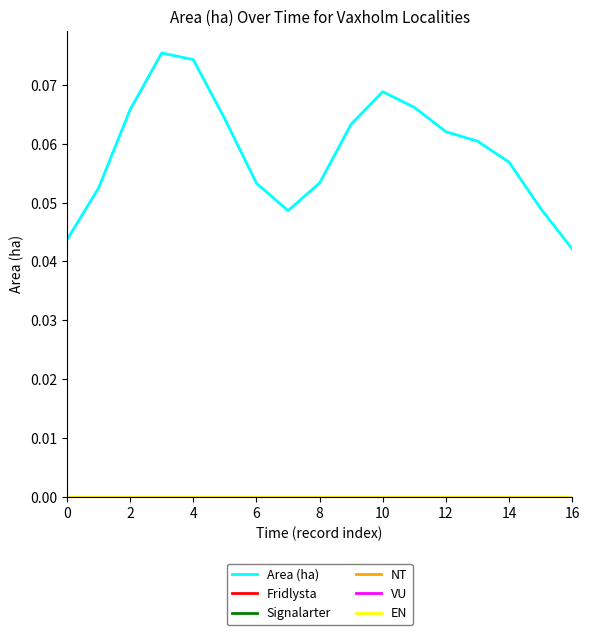

Does the chart display data point markers on the line(s)?

No